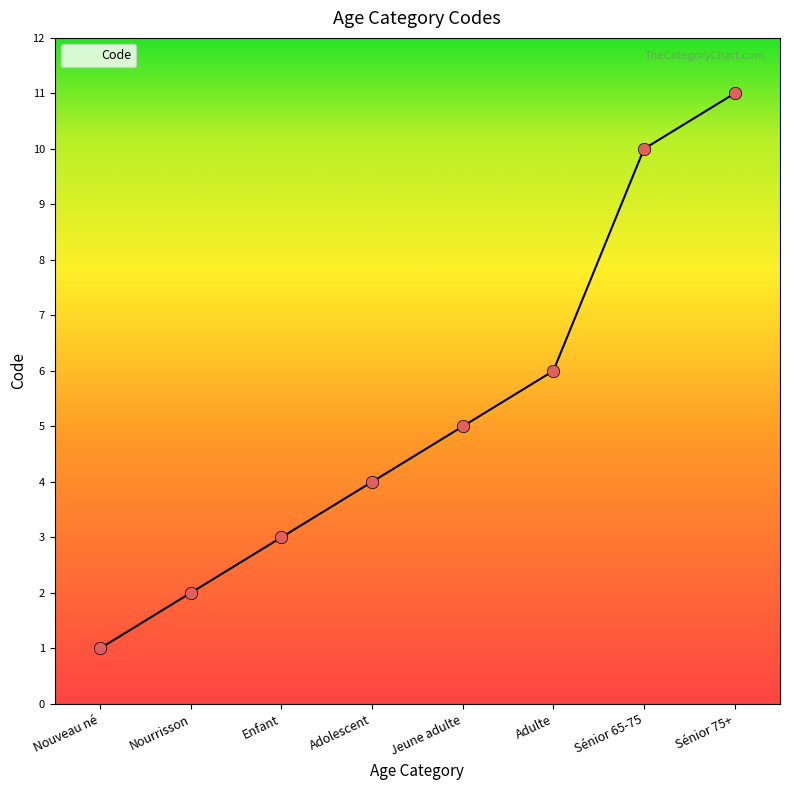

What is the change in value from Nourrisson to Enfant?

+1